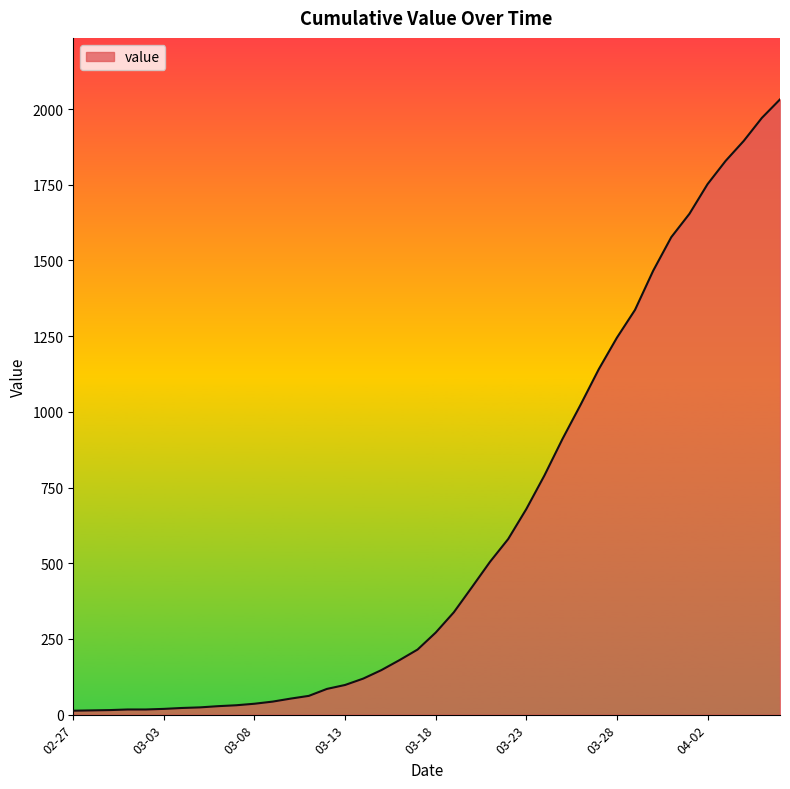

What is the maximum value shown in the chart?

2032